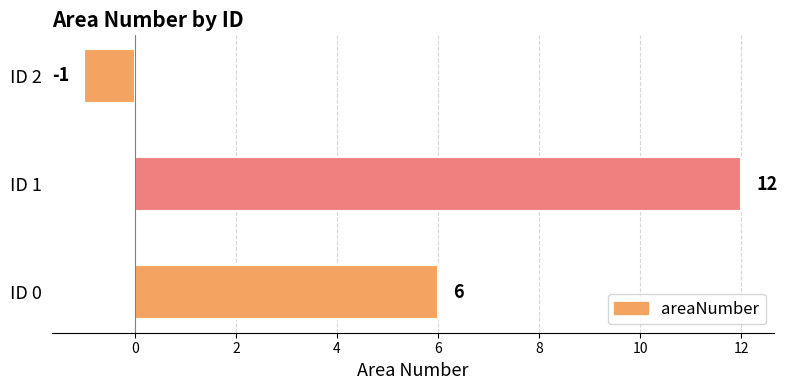

How many data points are less than 6?

1